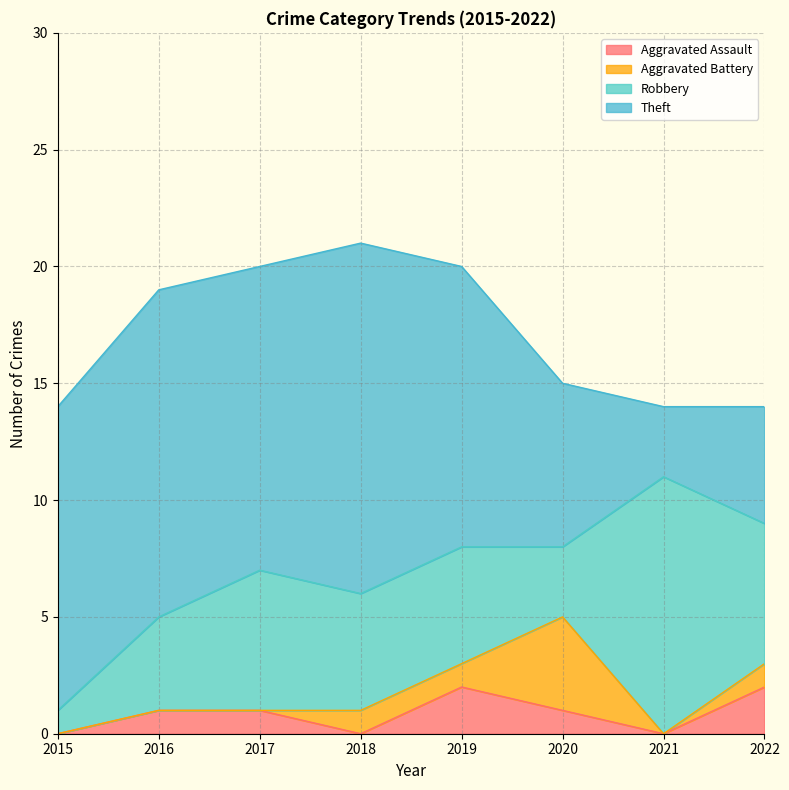

Rank the categories by Theft value from lowest to highest.

2021, 2022, 2020, 2019, 2015, 2017, 2016, 2018